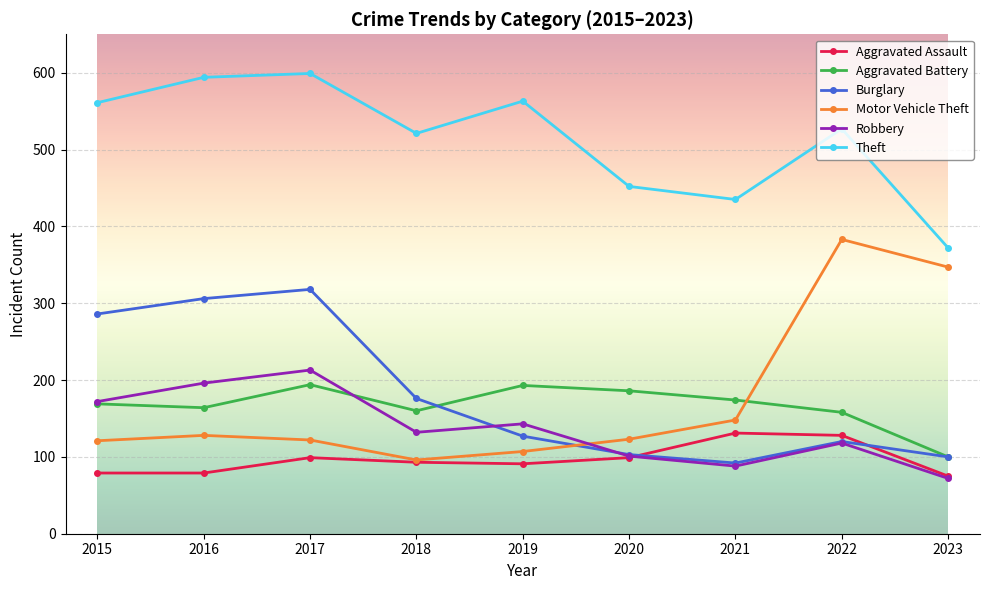

What is the greatest value displayed?

599